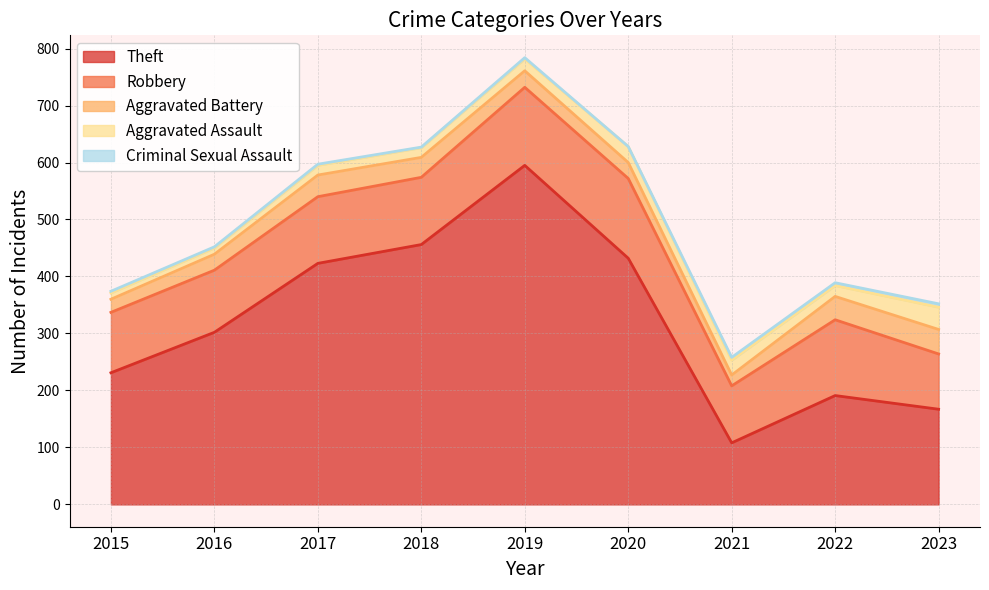

True or false: Robbery and Theft intersect in this chart.

False